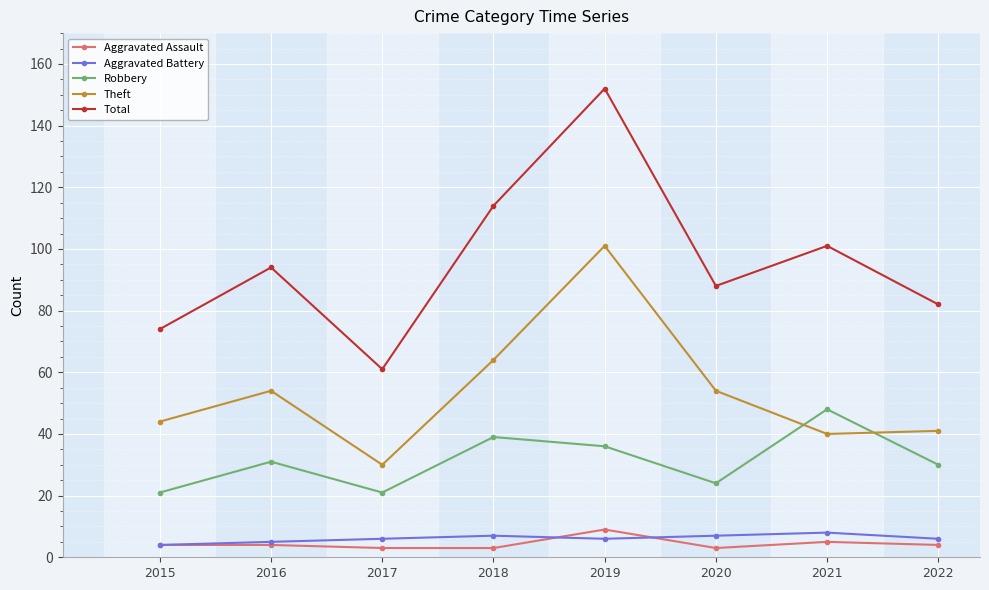

What is the maximum value shown in the chart?

152